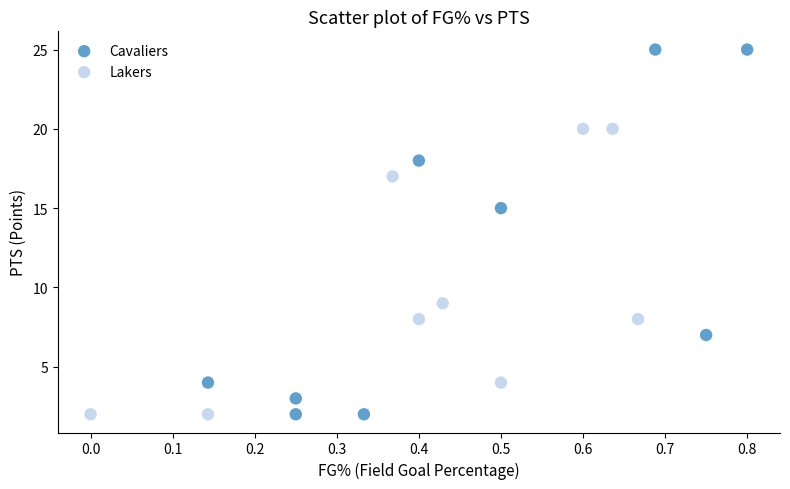

Which series reaches the maximum Y coordinate?

Cavaliers